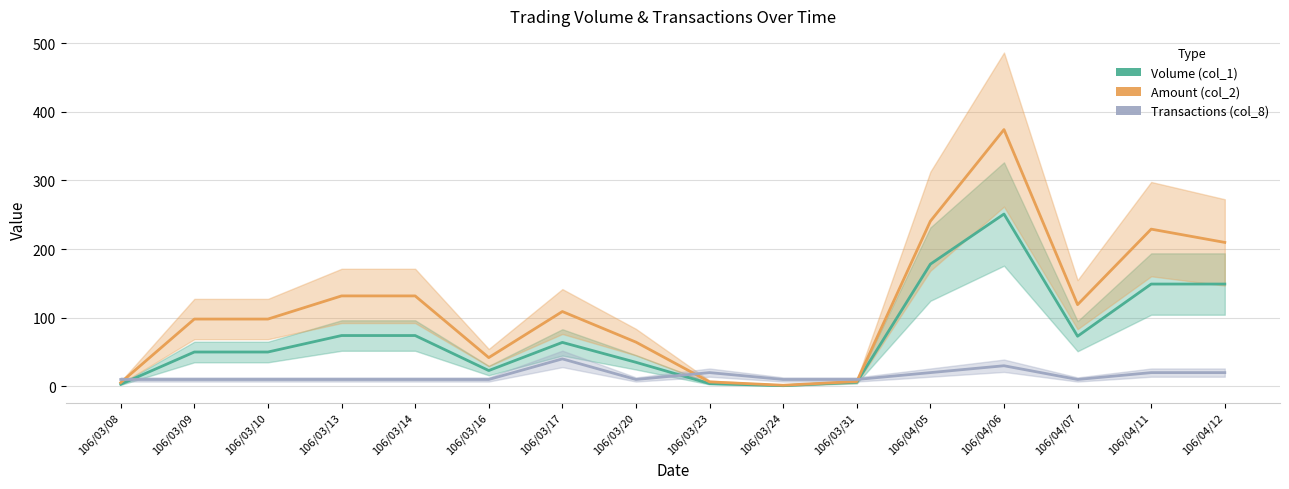

True or false: Volume (col_1) and Amount (col_2) intersect in this chart.

False